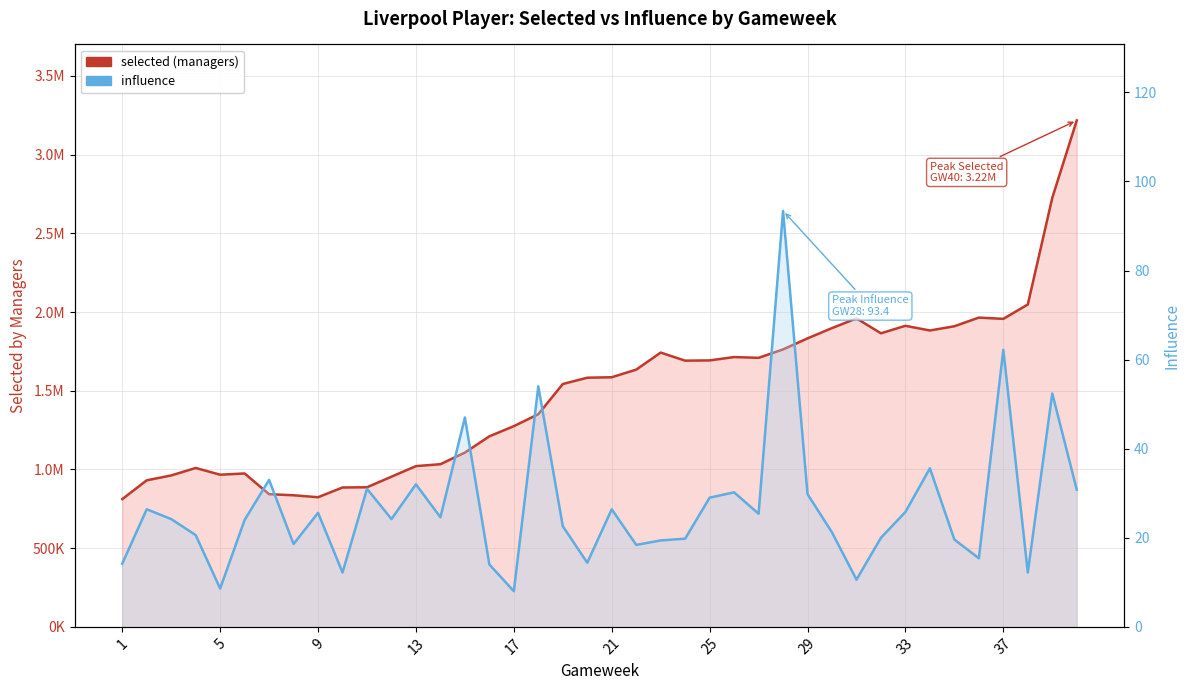

Between 37 and 29, which is larger?

37